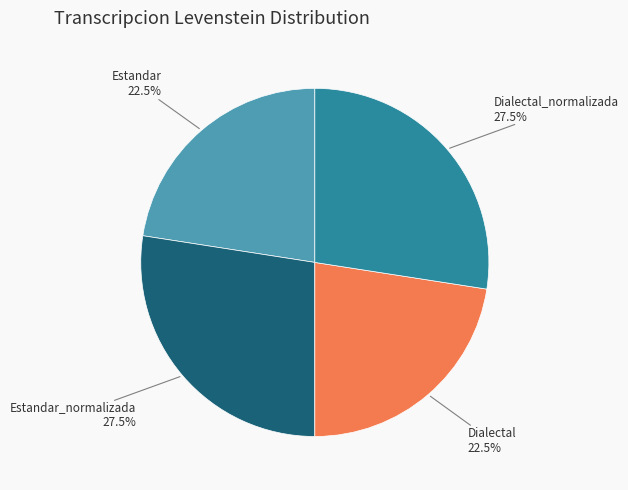

Does any single category account for the majority?

No